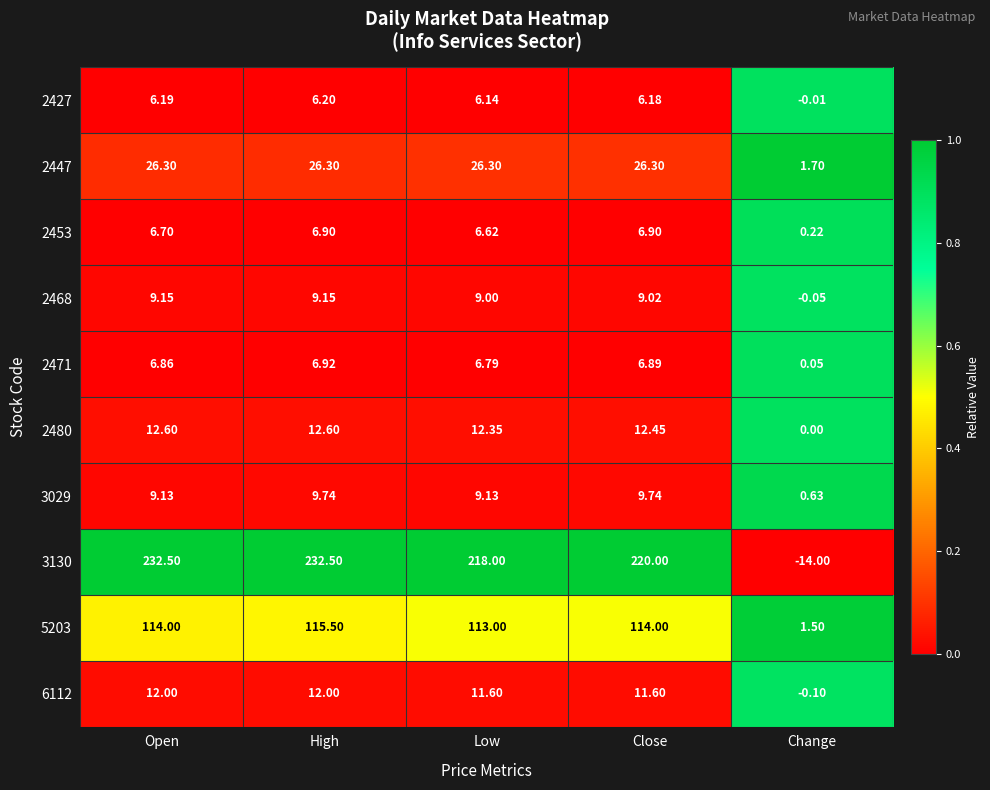

At which category does the chart reach its minimum across all series?

Change